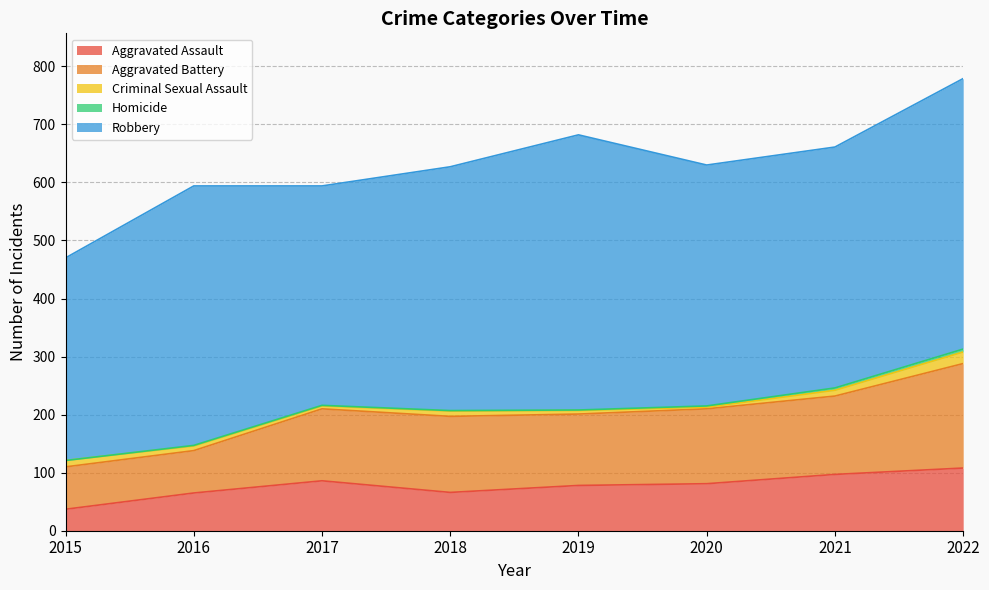

At which category is the sum across all series the highest?

2022